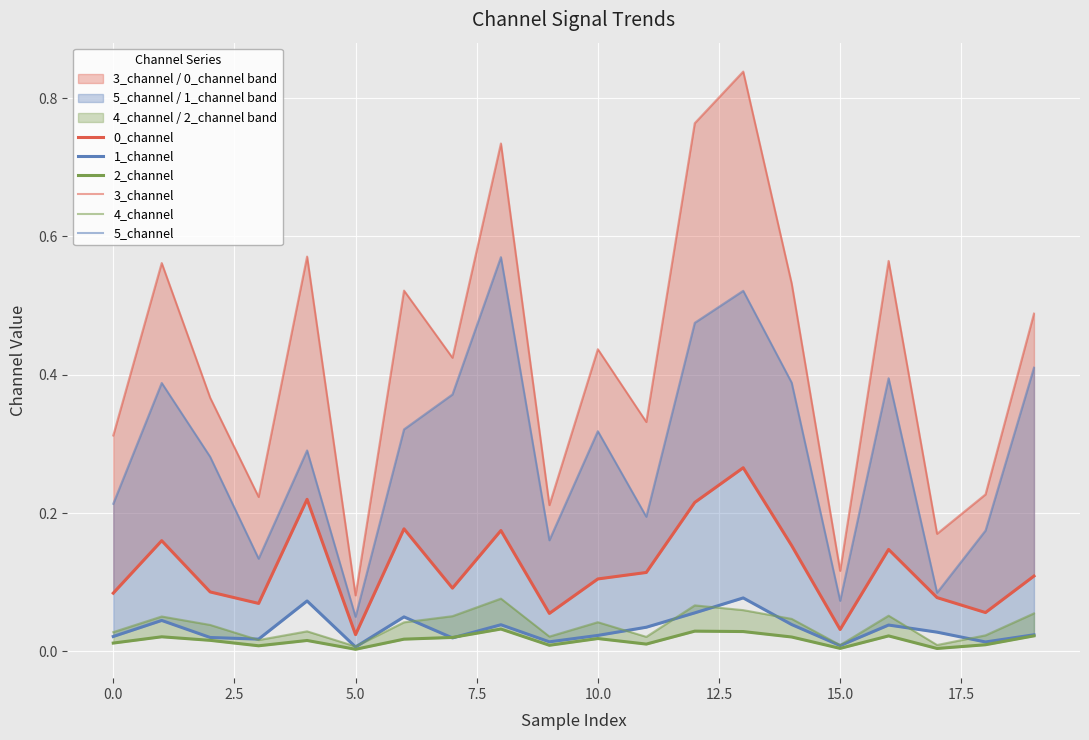

True or false: 4_channel has more than 2 interior local peaks.

True